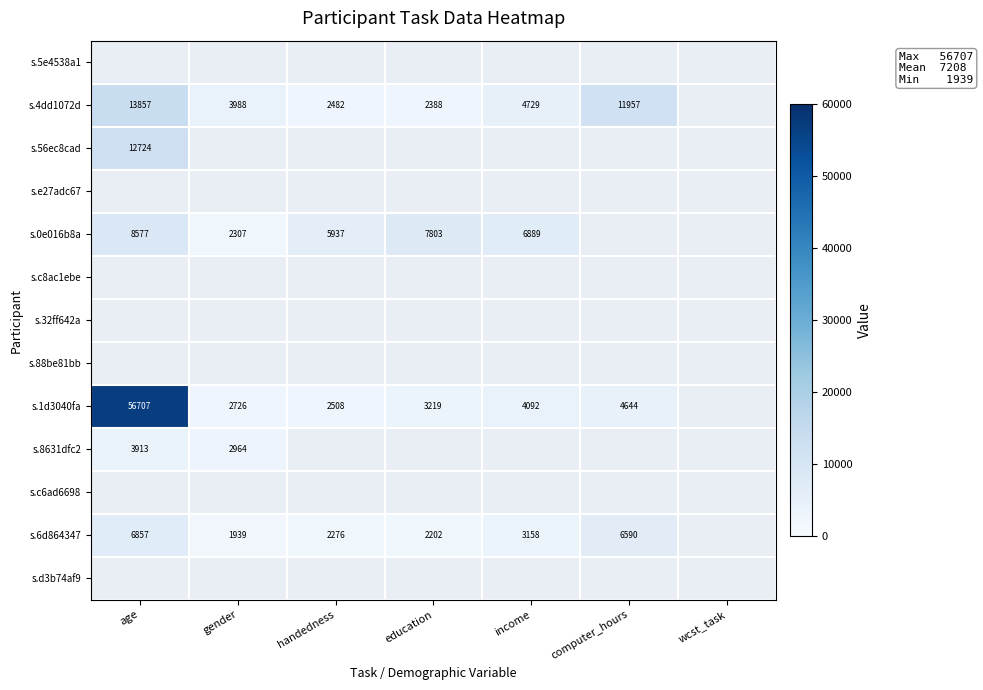

The value of s.6d864347 at age is 11582. True or false?

False